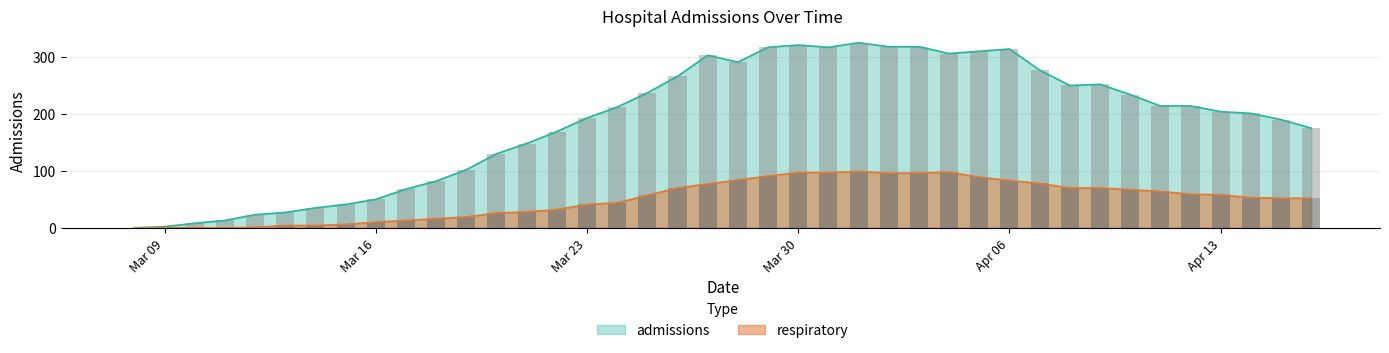

How many bars are there in total?

80